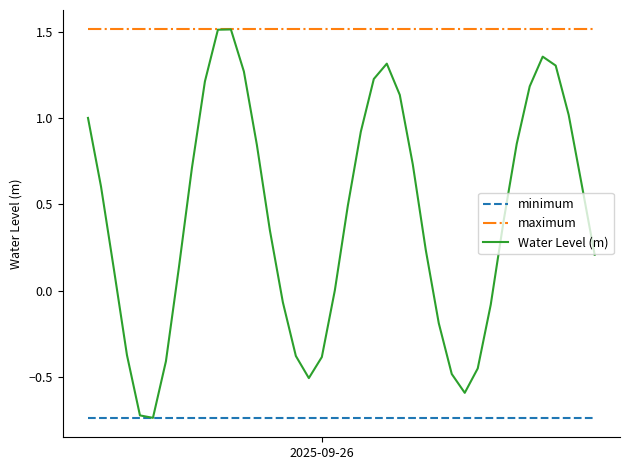

Which series has the widest spread of values?

Water Level (m)